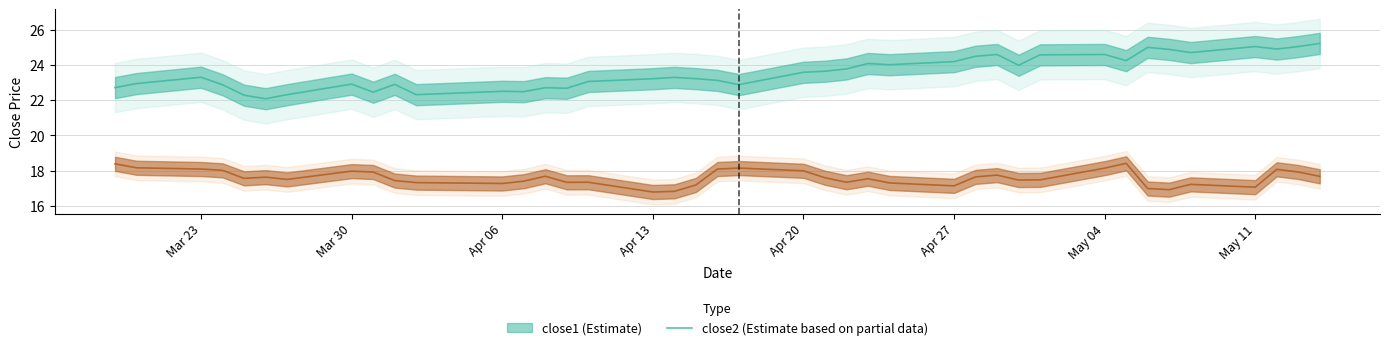

What are all the series names shown in the legend?

close1, close2